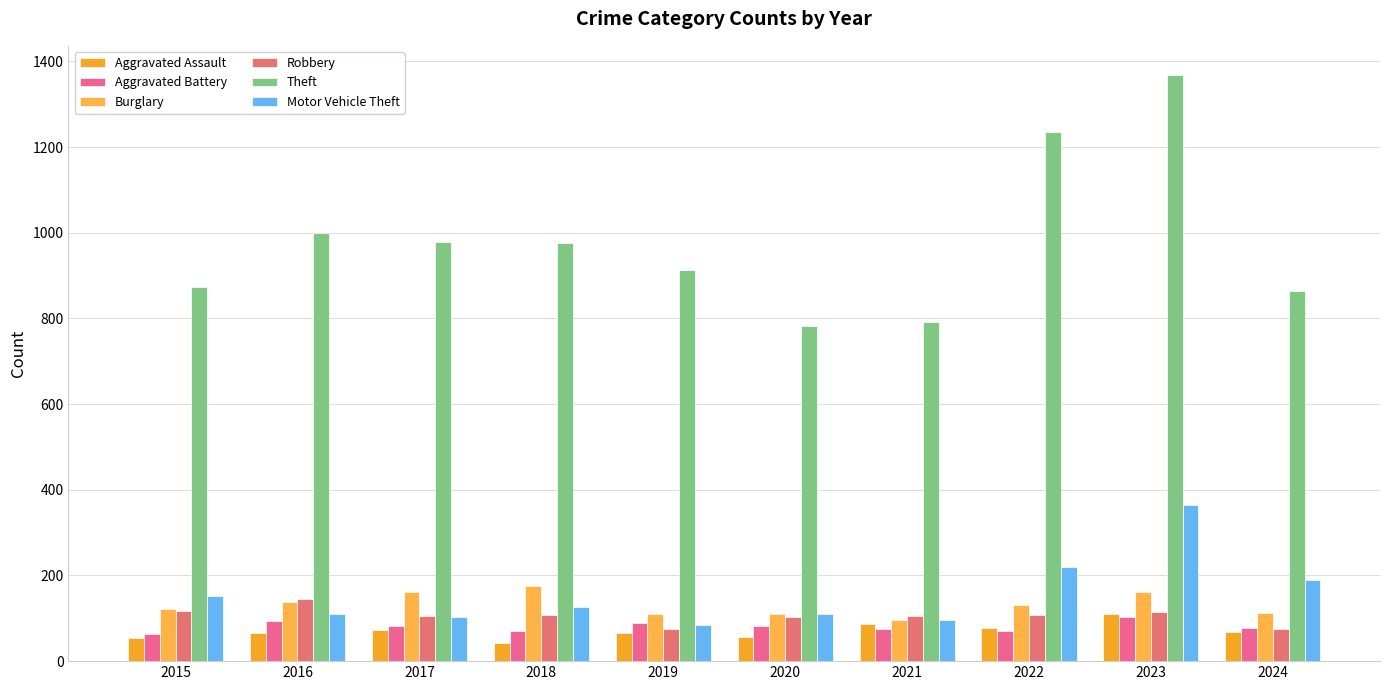

What is the average value of the Burglary series?

132